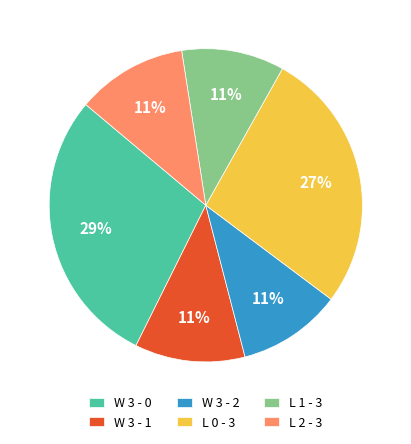

Approximately how many times larger is the value at L 2 - 3 compared to W 3 - 0?

0.4